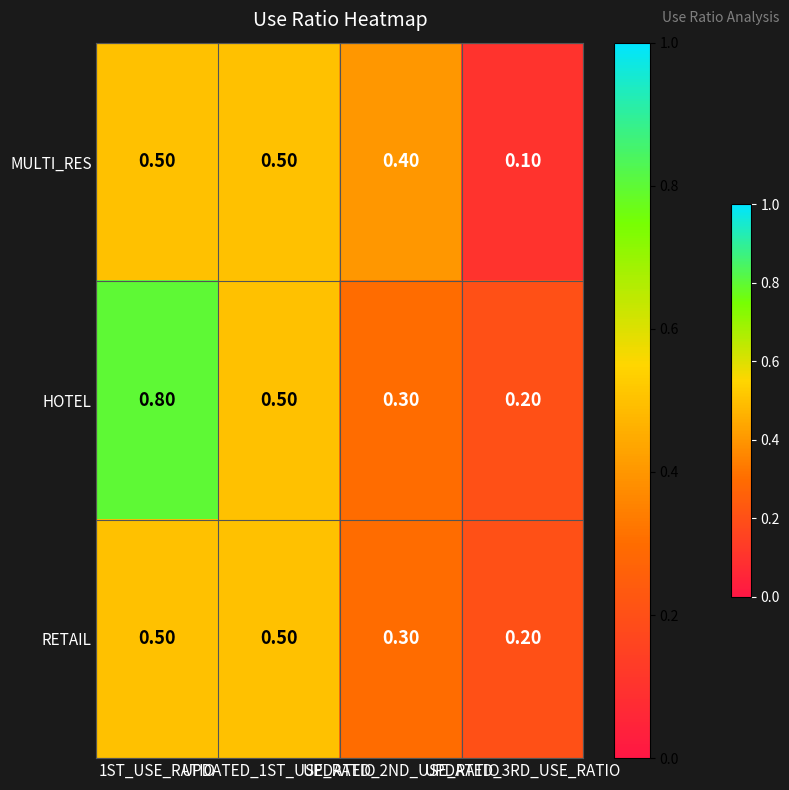

Which series has the largest total across all categories?

HOTEL